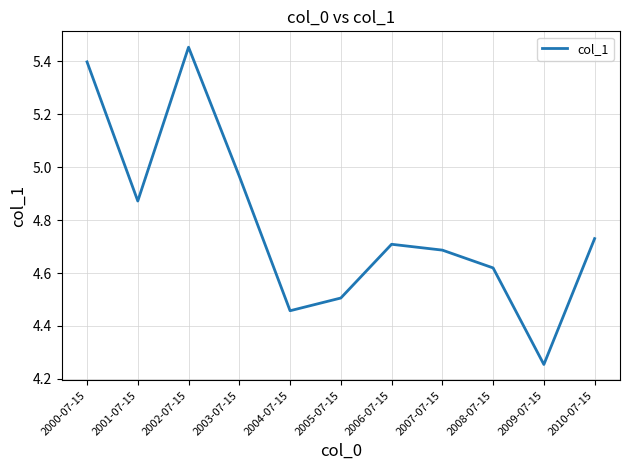

What is the change in value from 2000-07-15 to 2010-07-15?

-0.7